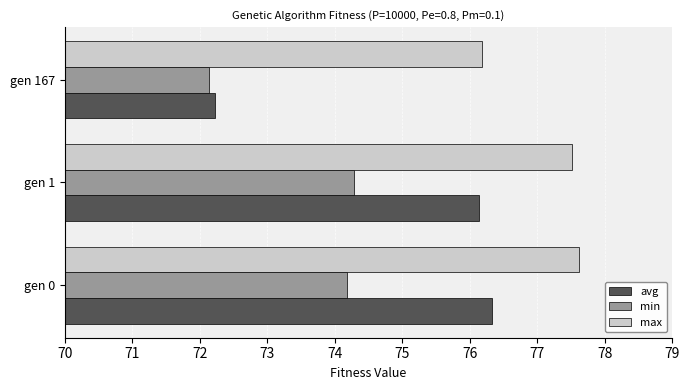

Rank the series by their maximum value, from lowest to highest.

min, avg, max